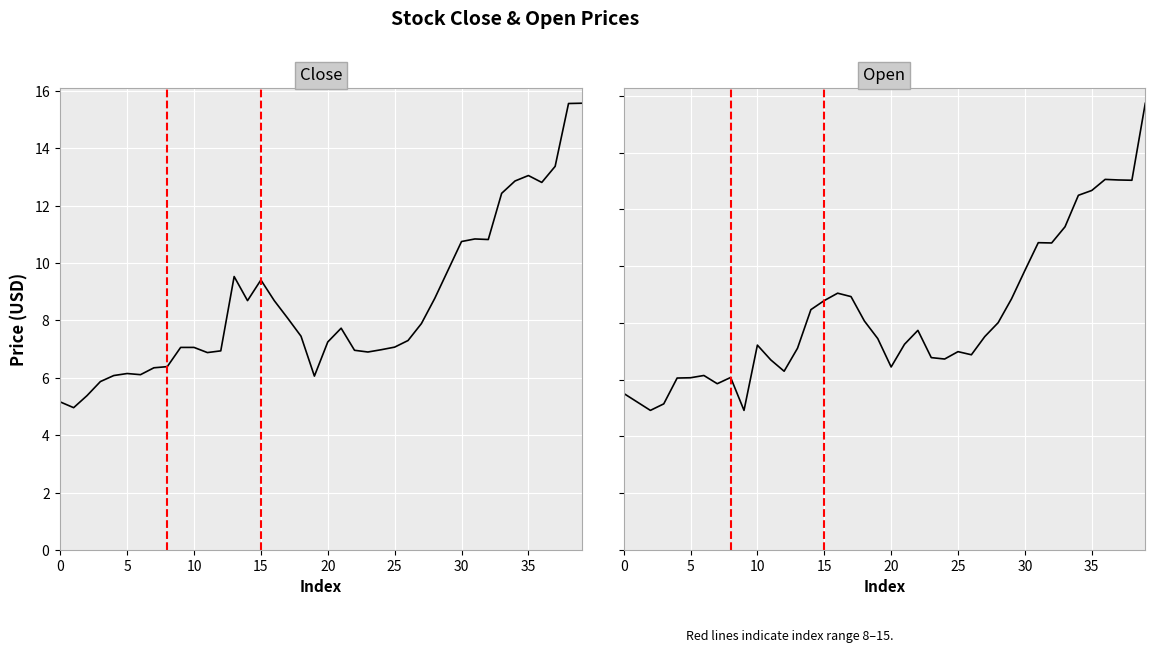

Reading right to left, list all the values displayed in this chart.

Close: 15.6	15.6	13.4	12.8	13.1	12.9	12.4	10.8	10.8	10.8	9.8	8.8	7.9	7.3	7.1	7.0	6.9	7.0	7.7	7.2	6.1	7.4	8.1	8.7	9.4	8.7	9.5	6.9	6.9	7.1	7.1	6.4	6.3	6.1	6.2	6.1	5.9	5.4	5.0	5.2
Open: 15.7	13.0	13.0	13.1	12.7	12.5	11.4	10.8	10.8	9.9	8.9	8.0	7.5	6.9	7.0	6.7	6.8	7.7	7.2	6.4	7.4	8.1	8.9	9.1	8.8	8.5	7.1	6.3	6.7	7.2	4.9	6.1	5.9	6.2	6.1	6.1	5.2	4.9	5.2	5.5